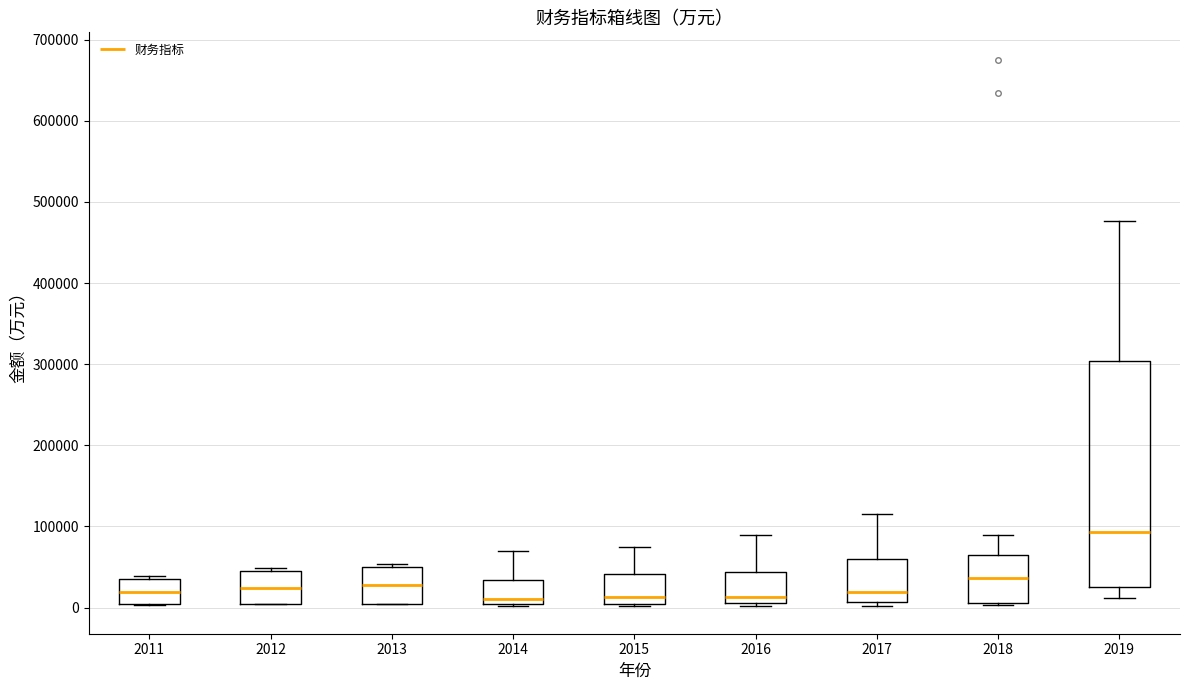

Reading left to right, transcribe this box plot: for each box, give where its median line is, the range the box spans, and where its two whiskers end, as read against the y-axis. The values are not printed on the chart, so give them approximately, as read against the axis.

2011: median 20000, box 0 to 40000, whiskers 0 to 40000
2012: median 20000, box 0 to 50000, whiskers 0 to 50000 (just above the box's upper edge)
2013: median 30000, box 0 to 50000, whiskers 0 to 50000 (just above the box's upper edge)
2014: median 10000, box 0 to 30000, whiskers 0 to 70000
2015: median 10000, box 0 to 40000, whiskers 0 (just below the box's lower edge) to 70000
2016: median 10000 (just above the box's lower edge), box 10000 to 40000, whiskers 0 to 90000
2017: median 20000, box 10000 to 60000, whiskers 0 to 110000
2018: median 40000, box 10000 to 60000, whiskers 0 to 90000
2019: median 90000, box 30000 to 300000, whiskers 10000 to 480000